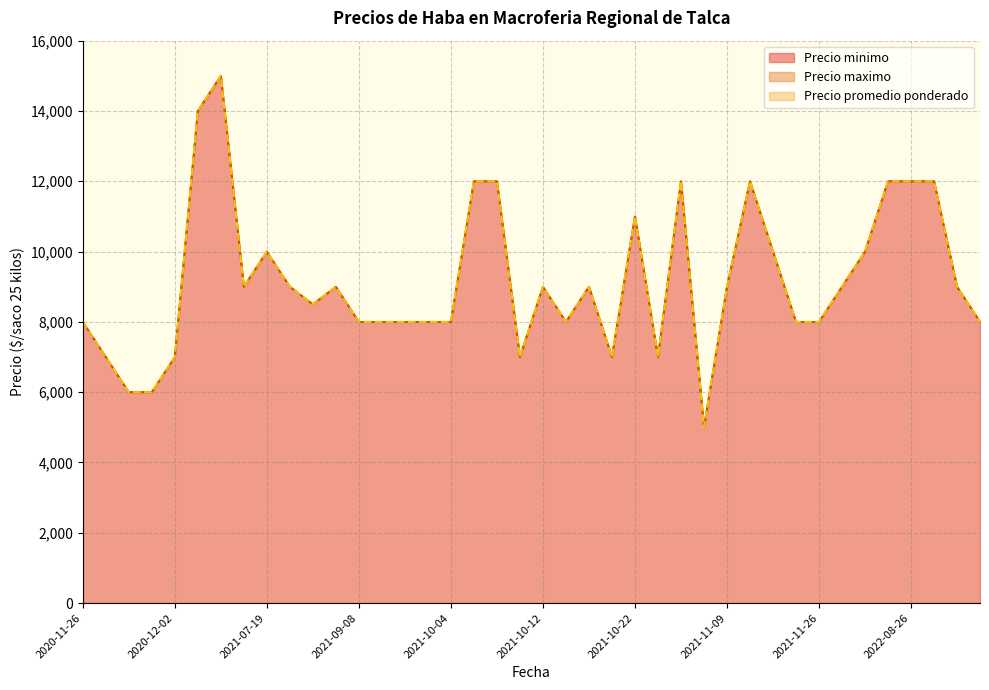

Is it true that Precio promedio ponderado equals 5060 at 2020-11-26?

False